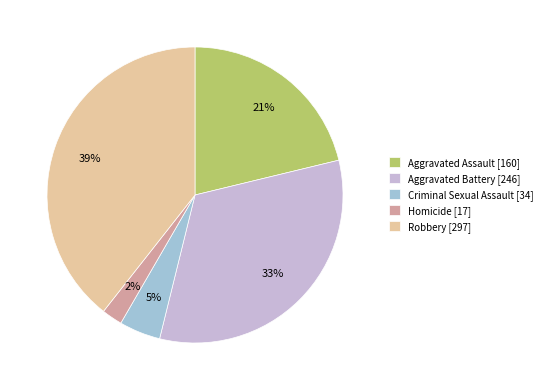

Between Criminal Sexual Assault [34] and Homicide [17], which is larger?

Criminal Sexual Assault [34]